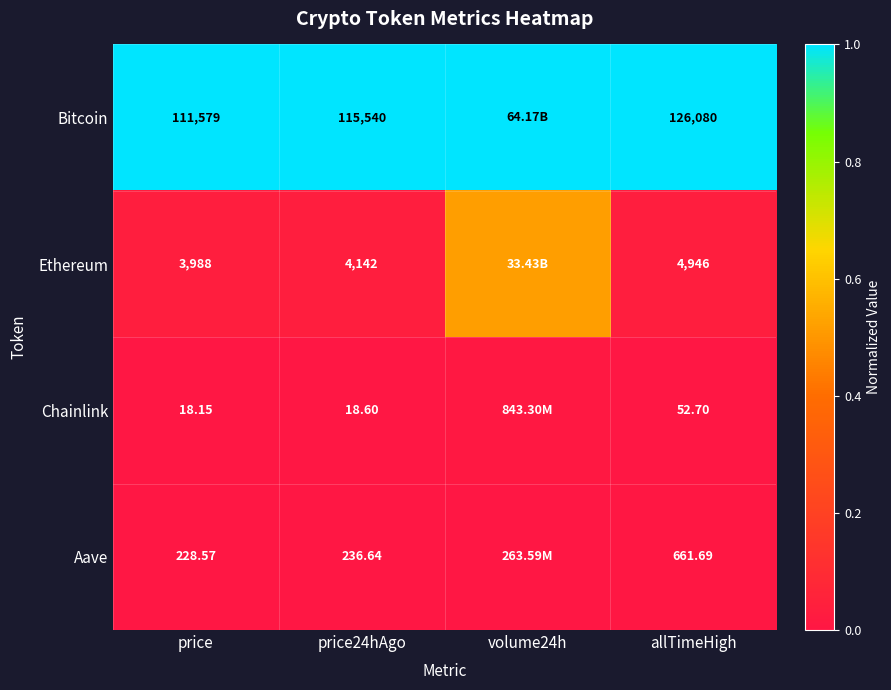

The Bitcoin series shows 0.4 at allTimeHigh. True or false?

False